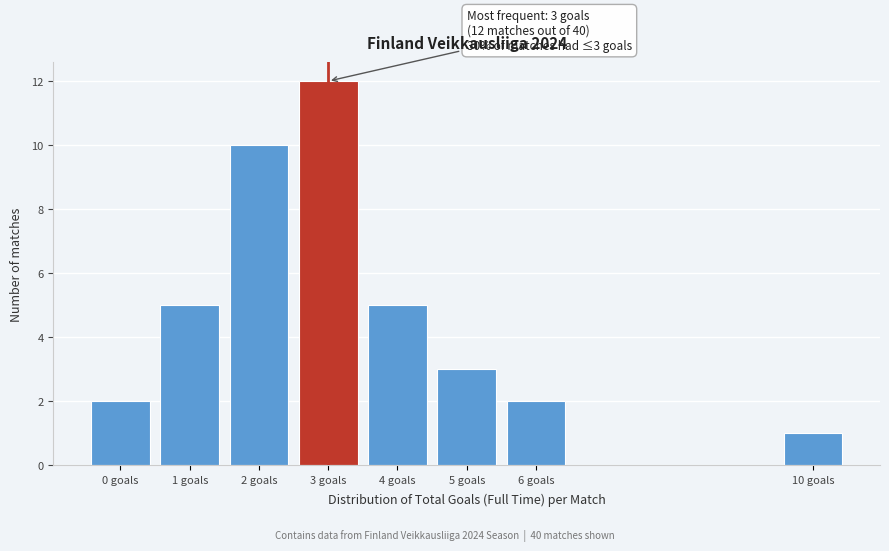

Reading left to right, extract all data points from this chart.

0 goals=2	1 goals=5	2 goals=10	3 goals=12	4 goals=5	5 goals=3	6 goals=2	10 goals=1